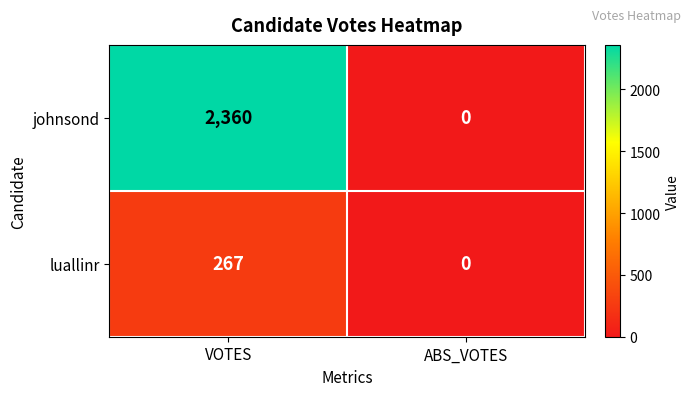

What is the sum of the johnsond values at VOTES and ABS_VOTES?

2360